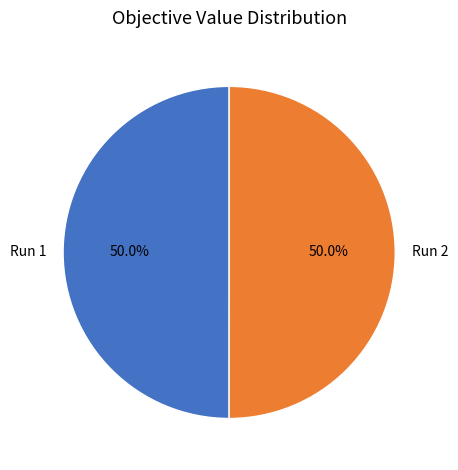

Combined, what portion of the pie is Run 2 and Run 1?

100.0%